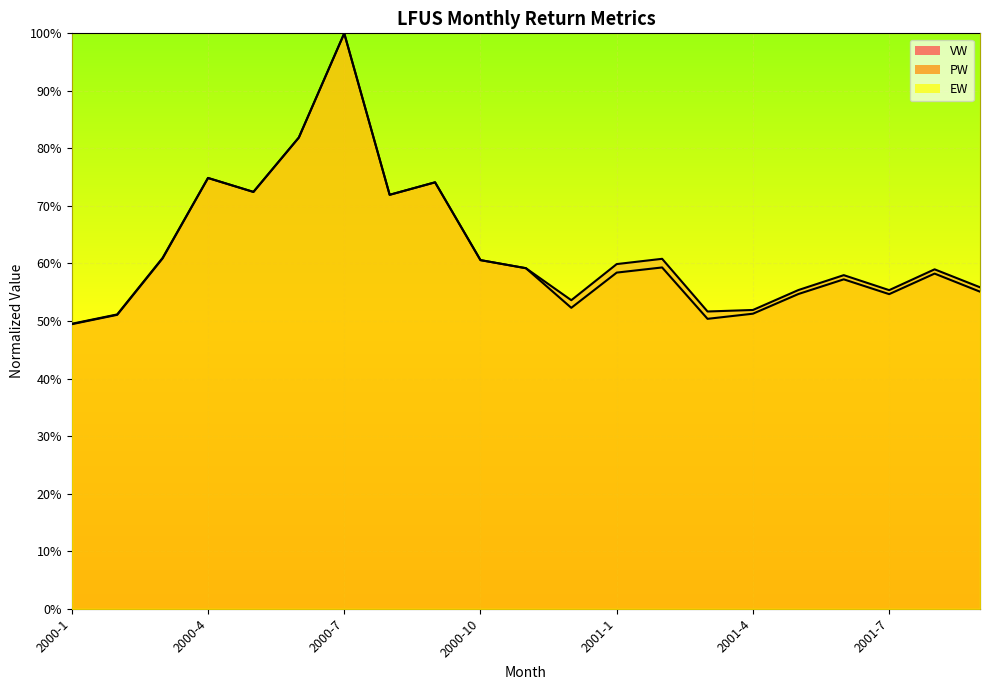

Is it true that VW equals 0.8 at 2001-3?

False